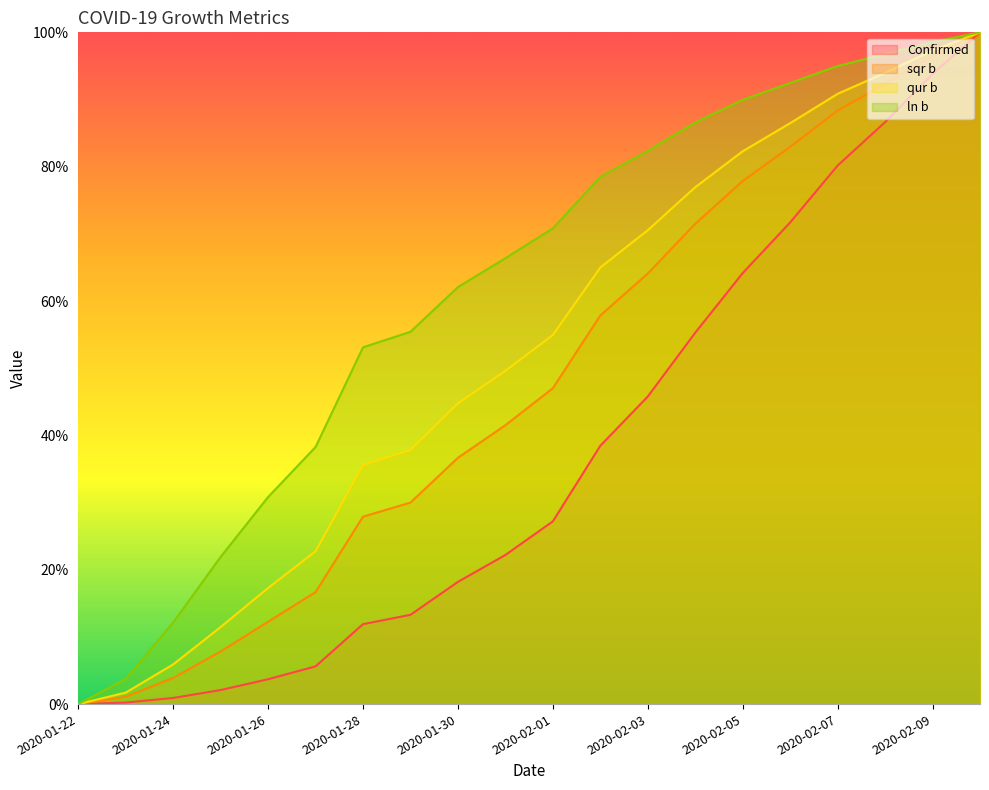

Which category has the lowest value across all series?

2020-01-22